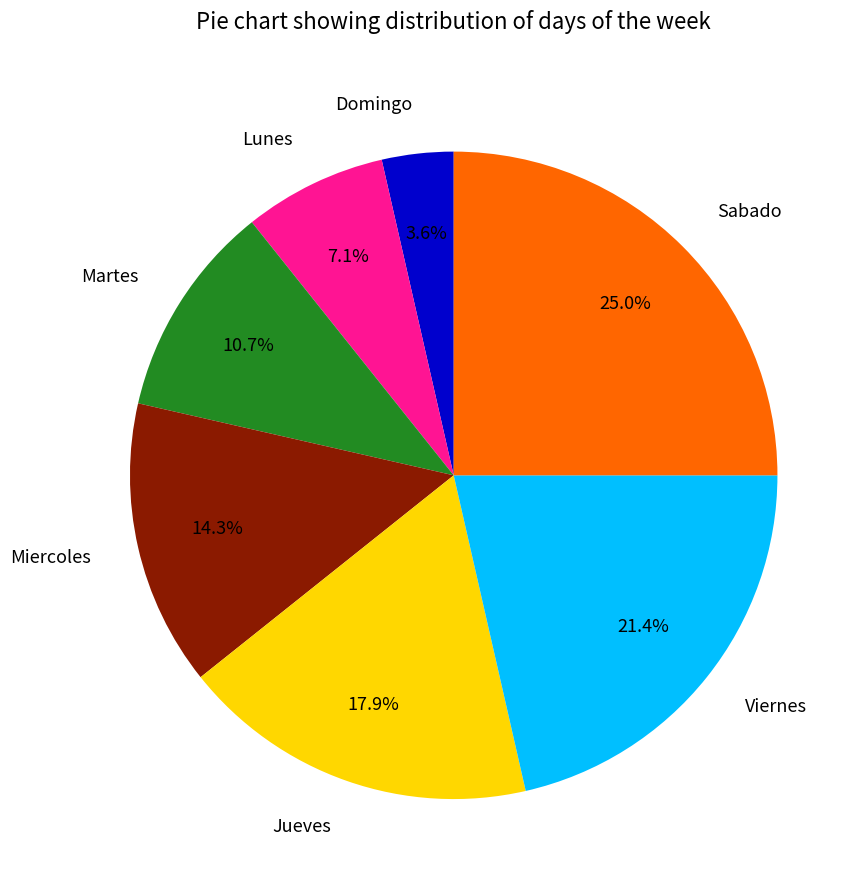

Which slice is the smallest?

Domingo